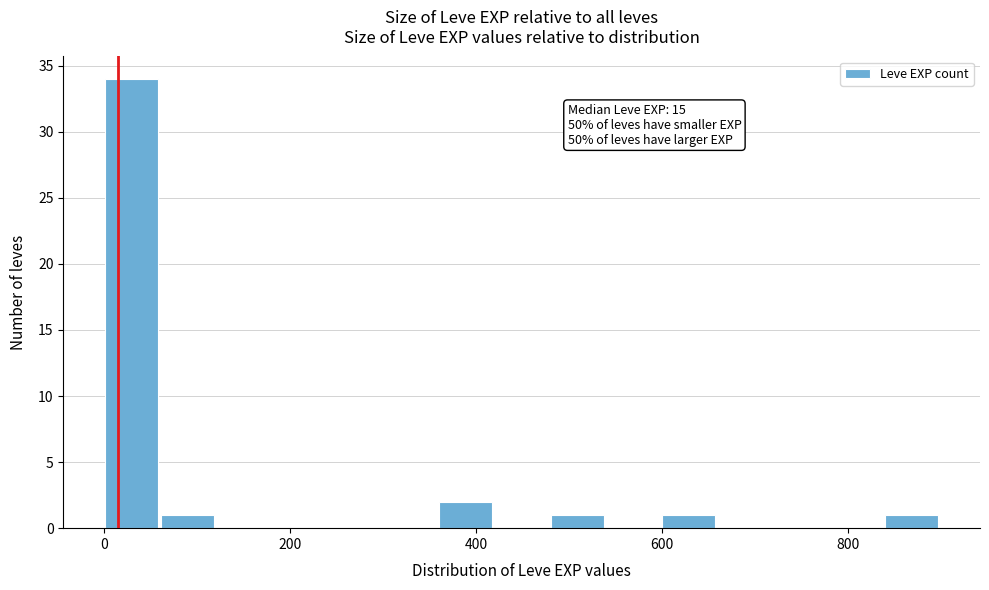

Around what value on the x-axis is the tallest bar? Give the approximate position of its centre, as read against the axis.

20